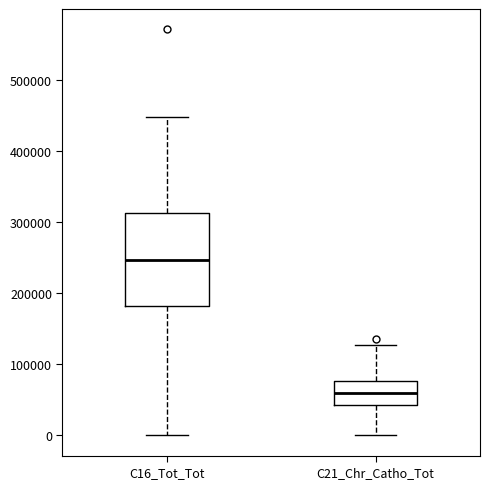

Reading left to right, transcribe this box plot: for each box, give where its median line is, the range the box spans, and where its two whiskers end, as read against the y-axis. The values are not printed on the chart, so give them approximately, as read against the axis.

C16_Tot_Tot: median 250000, box 180000 to 310000, whiskers 0 to 450000
C21_Chr_Catho_Tot: median 60000, box 40000 to 80000, whiskers 0 to 130000